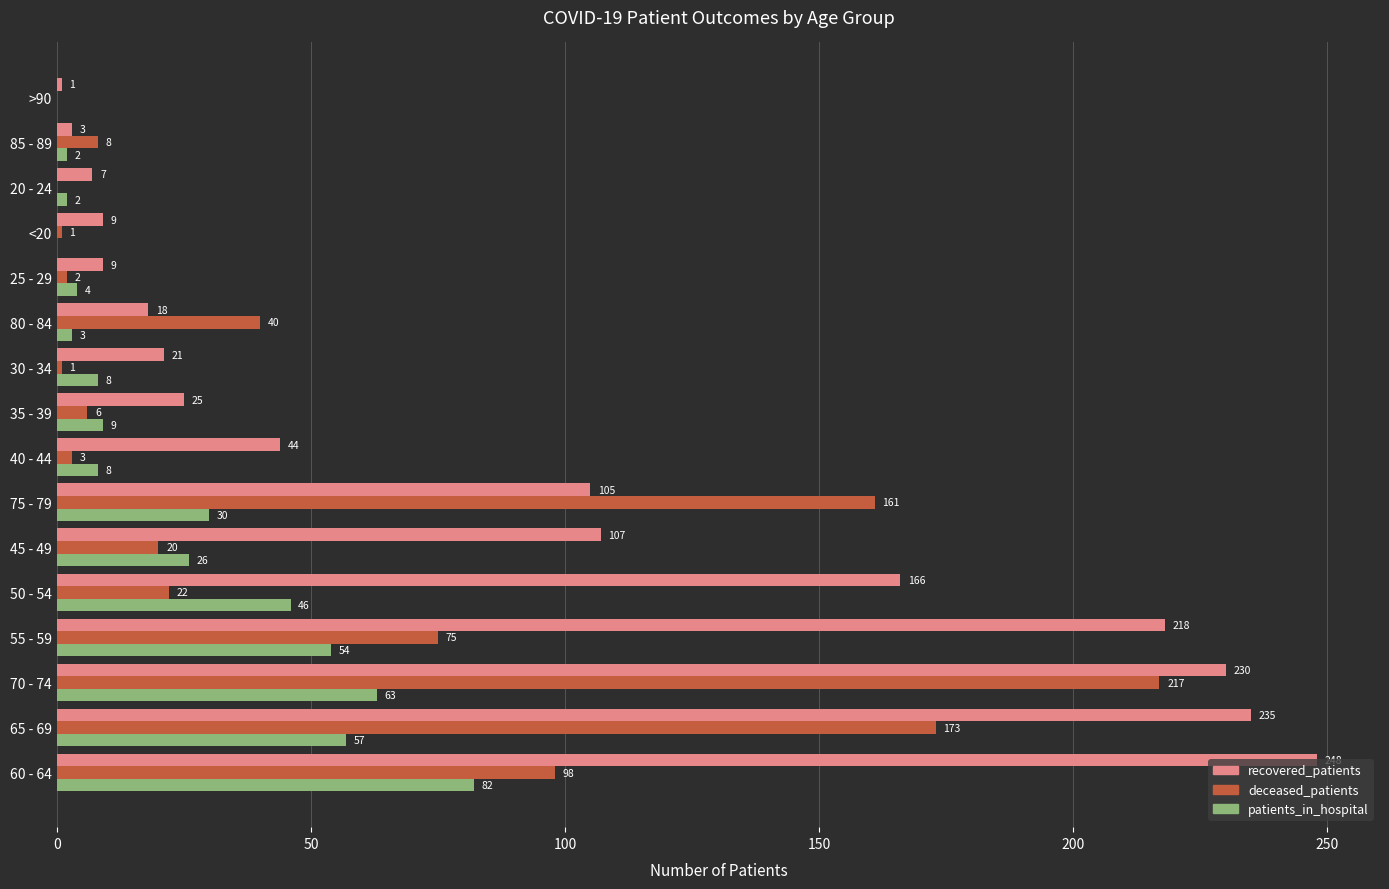

What is the sum of all recovered_patients values?

1446